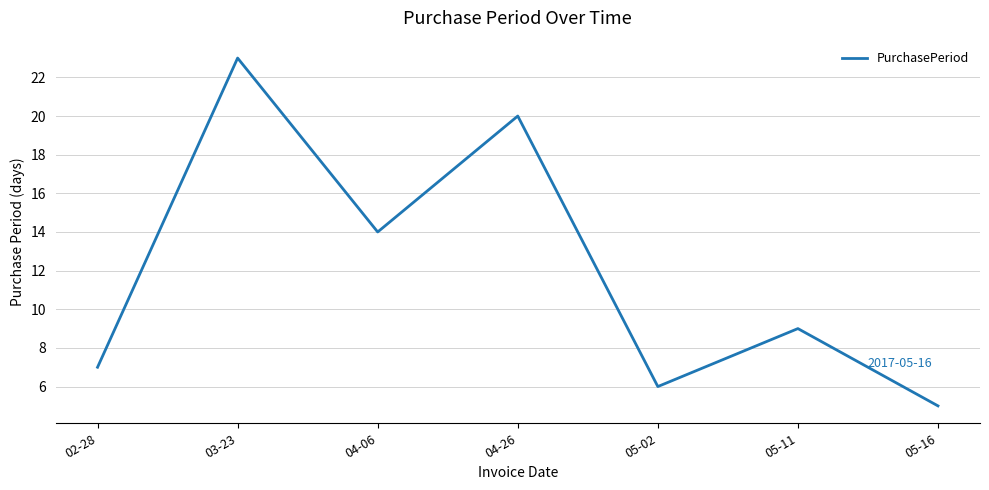

What is the minimum value shown in the chart?

5